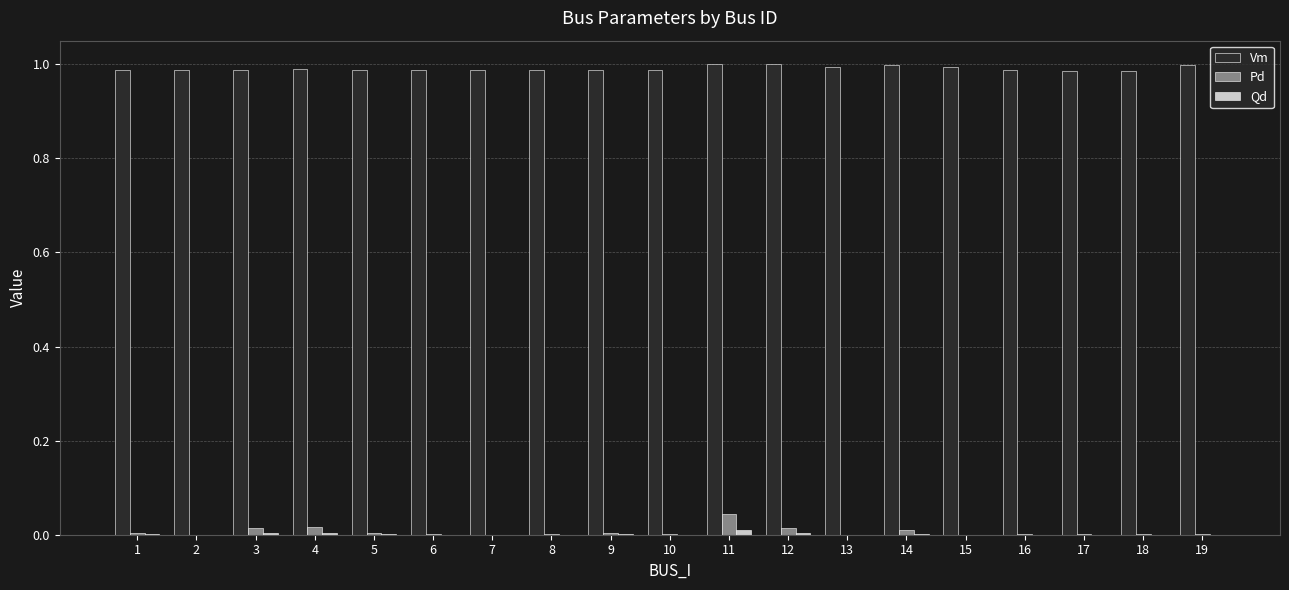

The Qd series shows 0.0 at 10. True or false?

True